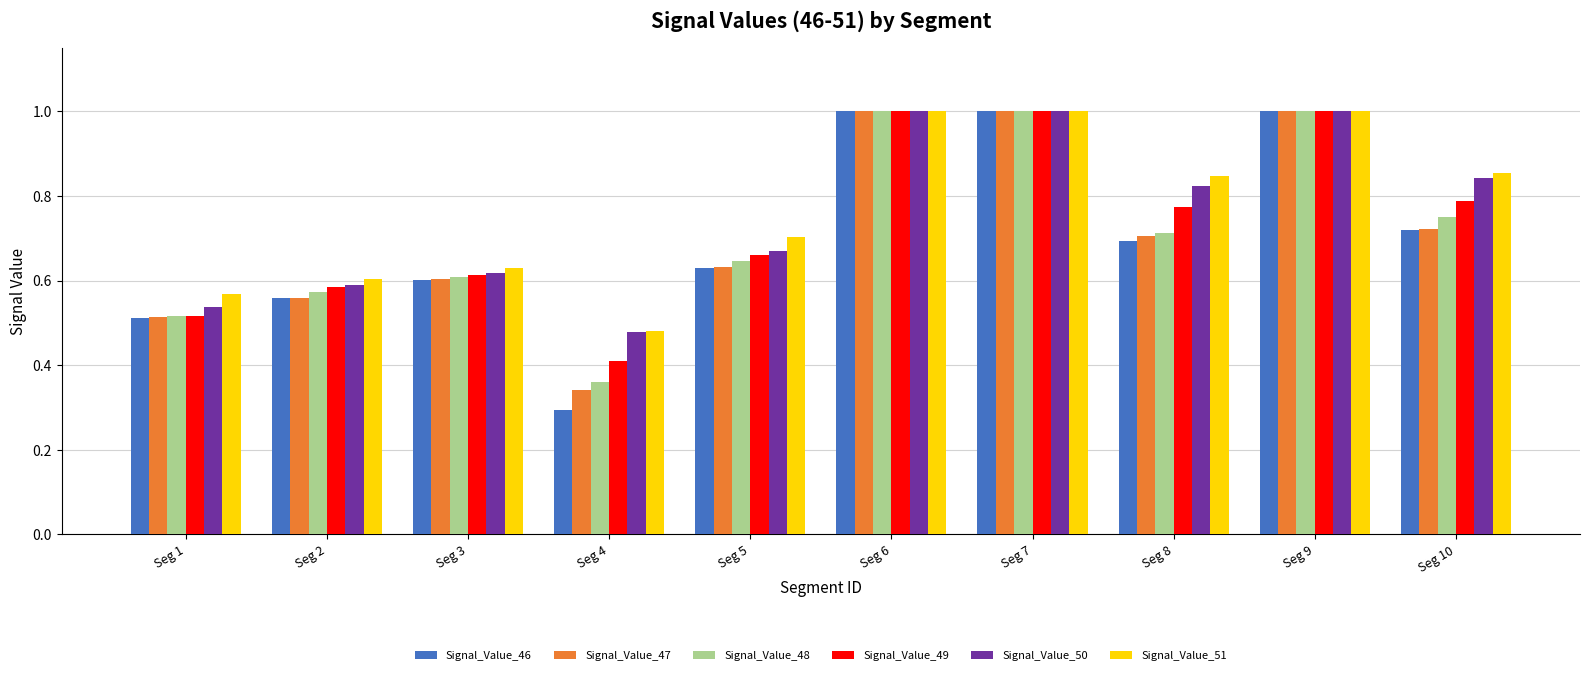

Is it true that Signal_Value_46 equals 0.9 at Seg 5?

False